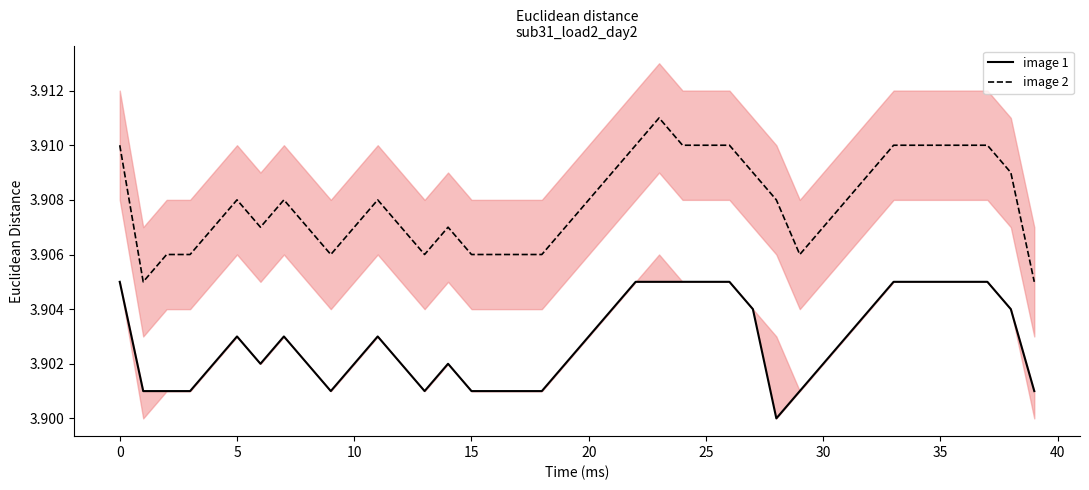

How many interior local valleys does the image 2 series have?

5